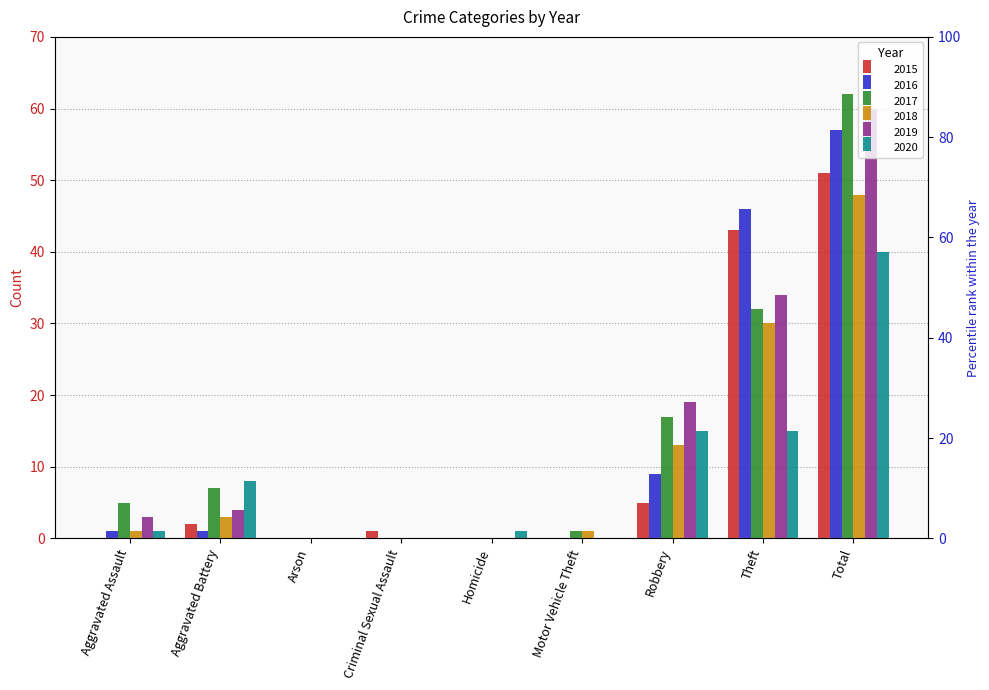

Between Motor Vehicle Theft and Arson, which is larger?

Motor Vehicle Theft